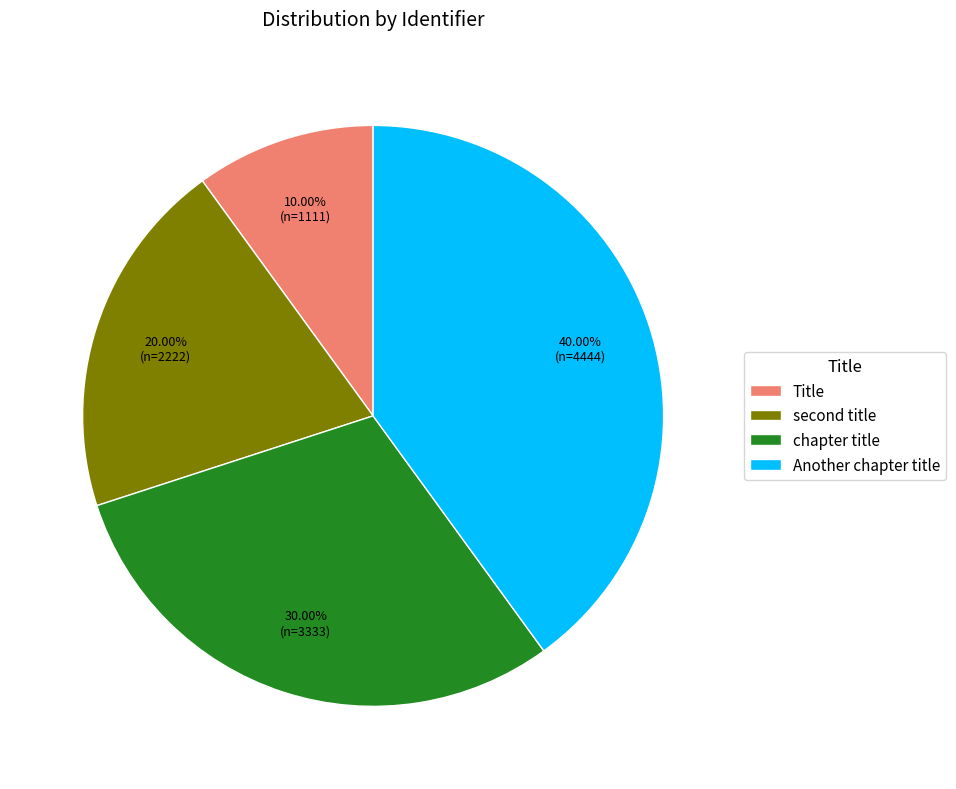

Count the number of slices in the pie.

4